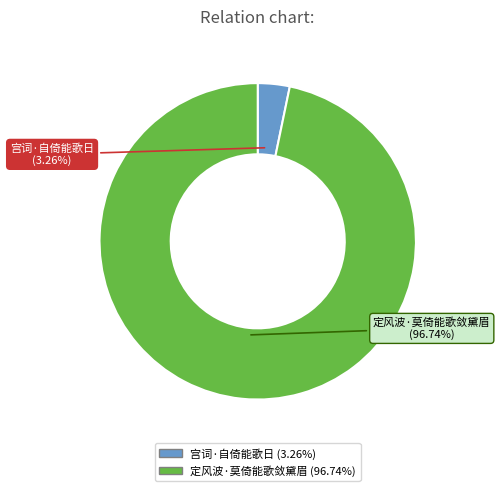

Is the sum of 定风波·莫倚能歌敛黛眉 and 宫词·自倚能歌日 greater than half?

Yes